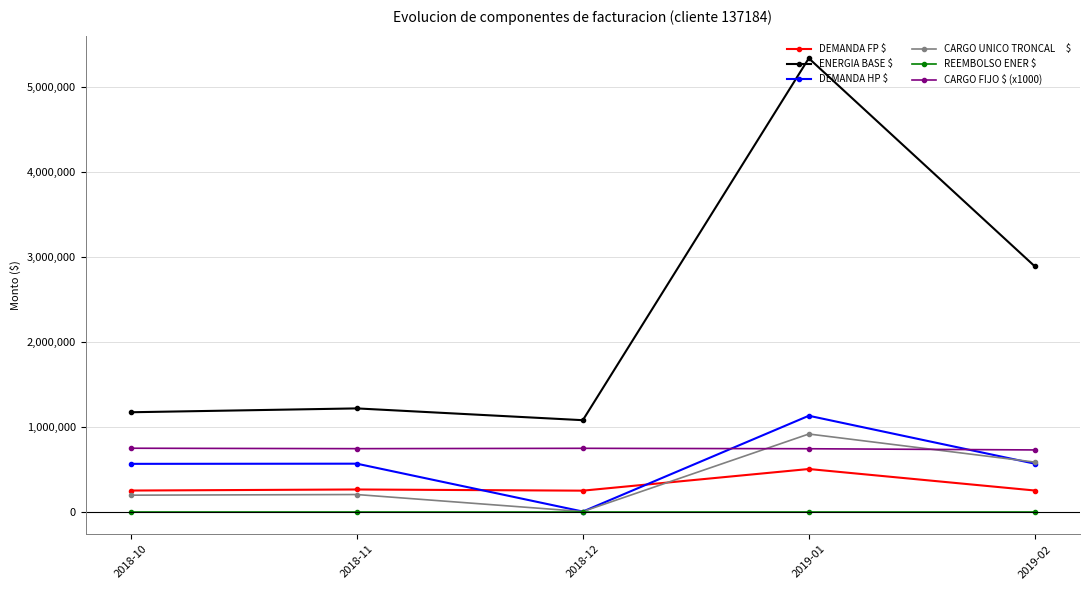

What is the label of the 1st point from the left?

2018-10